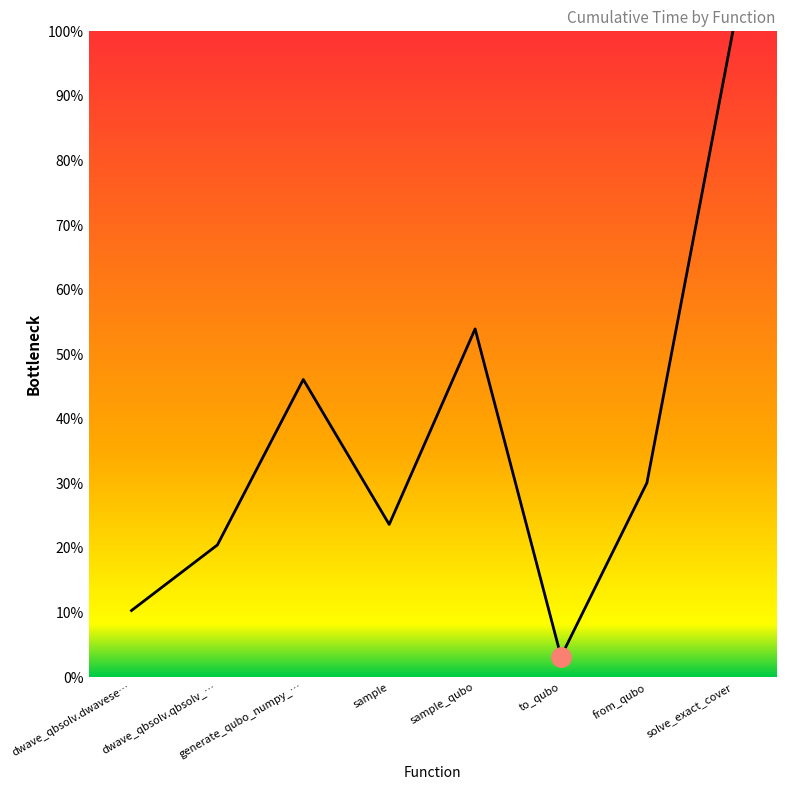

List the labels in order of value, smallest first.

to_qubo, dwave_qbsolv.dwavese…, dwave_qbsolv.qbsolv_…, sample, from_qubo, generate_qubo_numpy_…, sample_qubo, solve_exact_cover